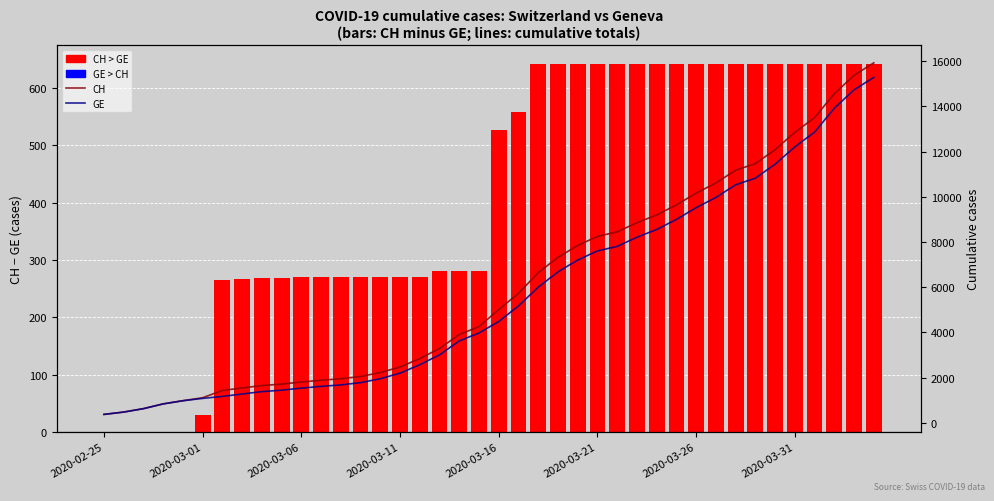

At how many categories does at least one series exceed 12351?

5